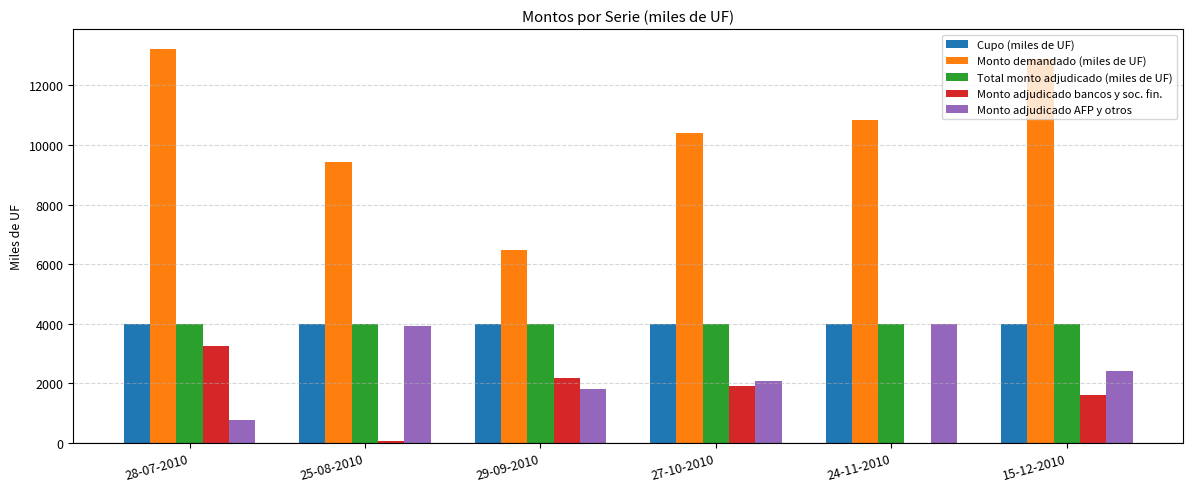

What is the maximum value shown in the chart?

13230